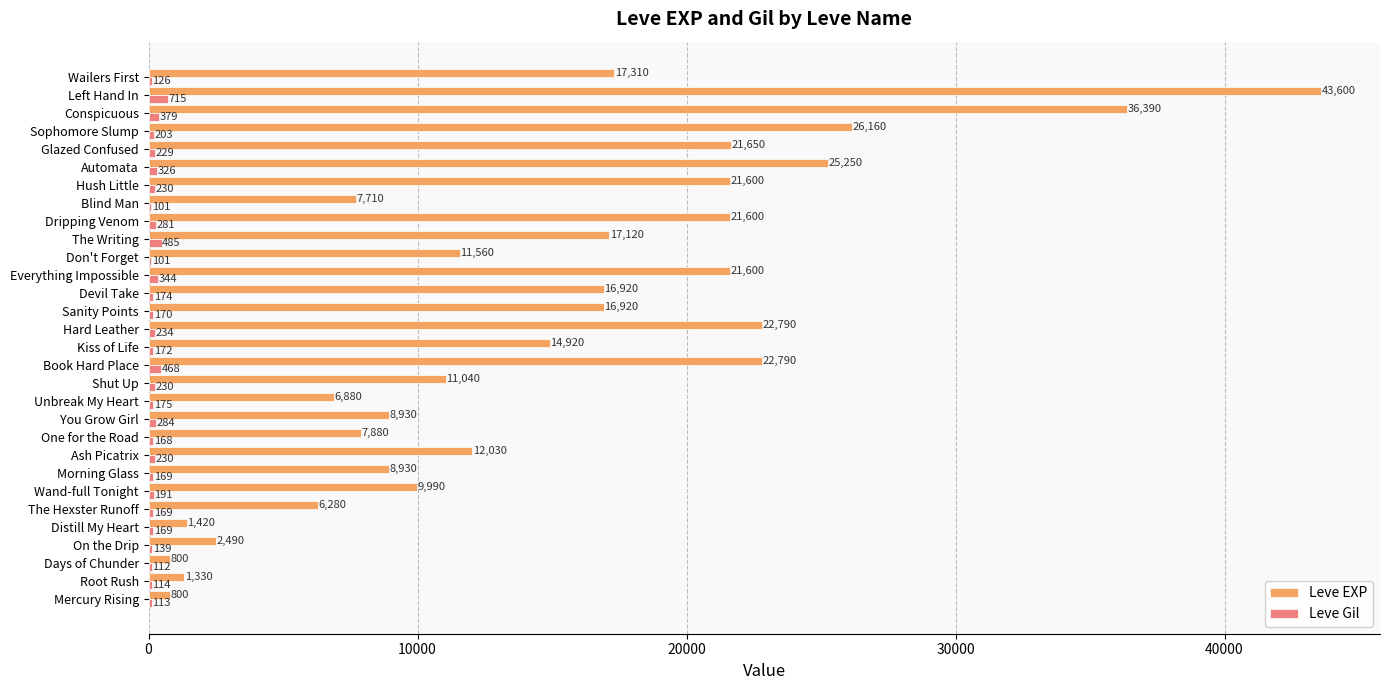

How many series are shown in this chart?

2